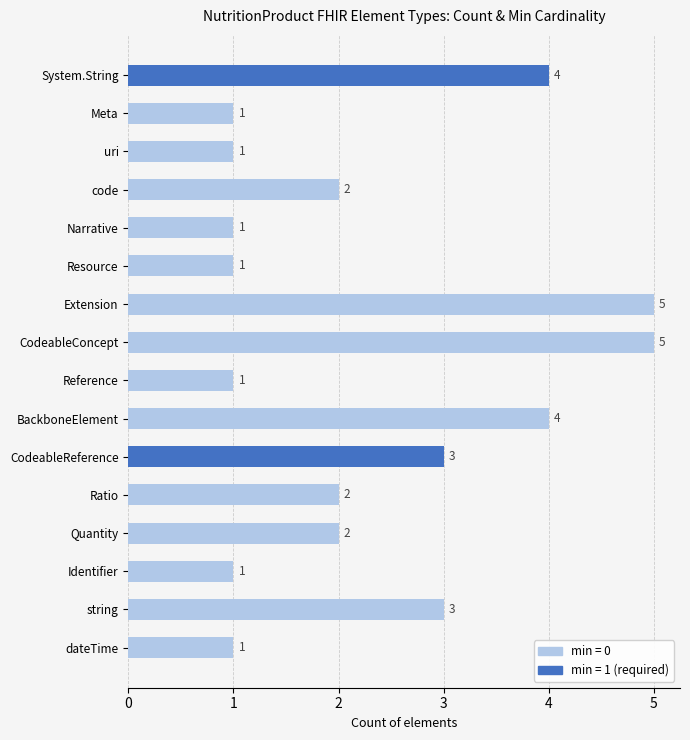

Reading top to bottom, extract all data points from this chart.

4	1	1	2	1	1	5	5	1	4	3	2	2	1	3	1